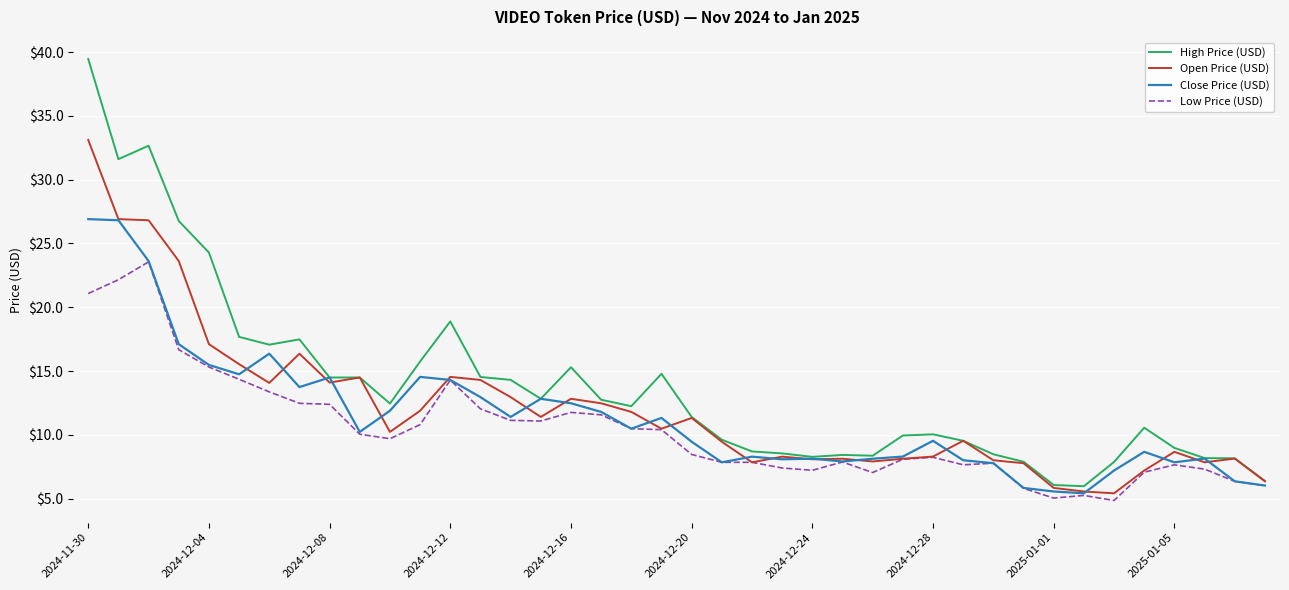

Which series has the largest range (max minus min)?

High Price (USD)